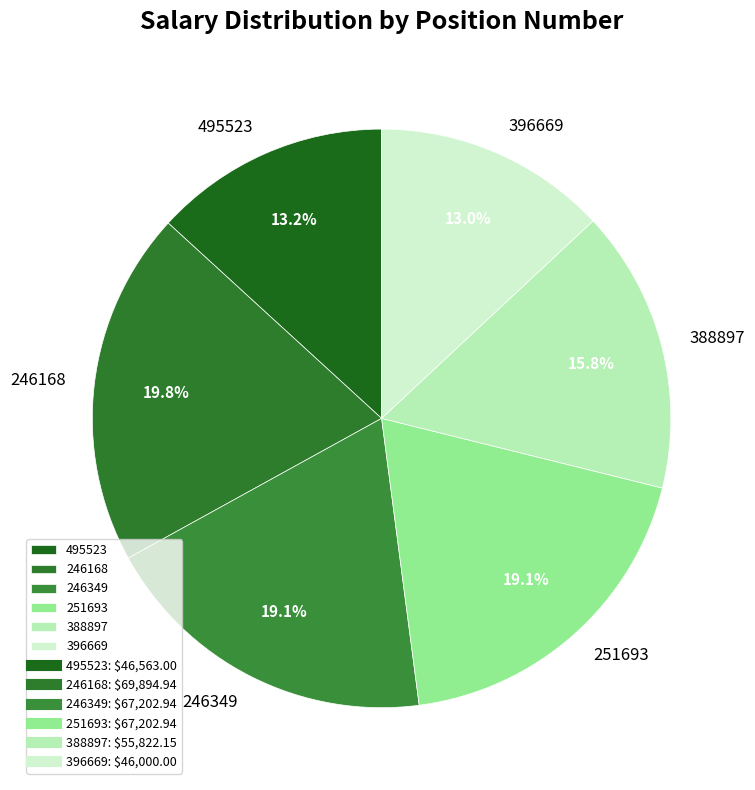

Combined, do 396669 and 388897 account for over 50%?

No